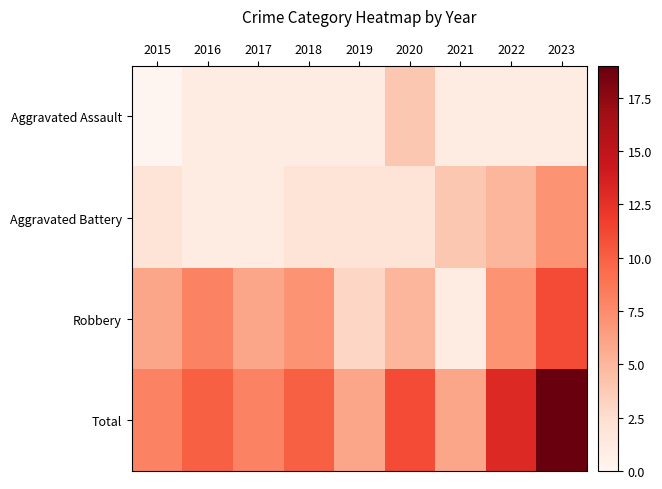

At 2016, list the series in order from largest to smallest.

Total, Robbery, Aggravated Assault, Aggravated Battery